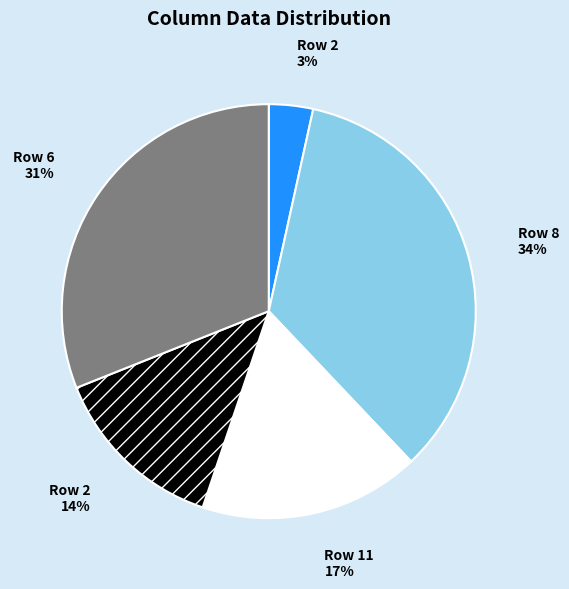

To the nearest percent, what is the difference between the largest and smallest slice percentages?

31%